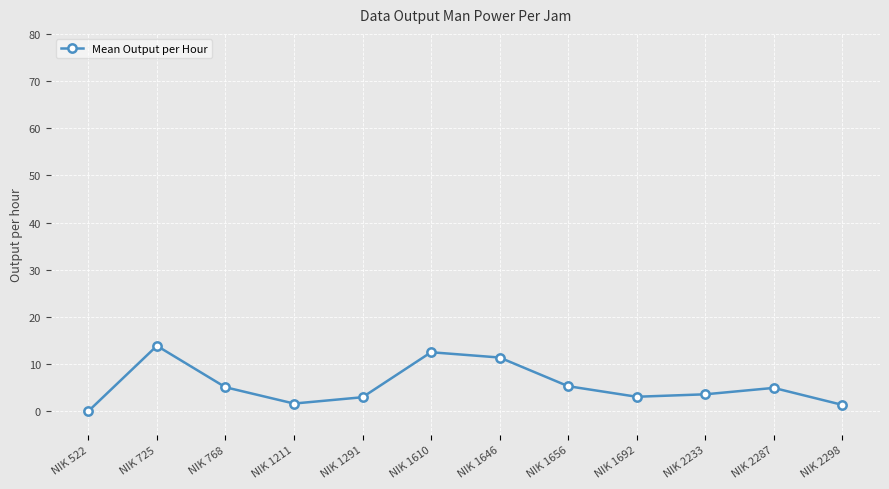

What is the sum of all values?

65.6